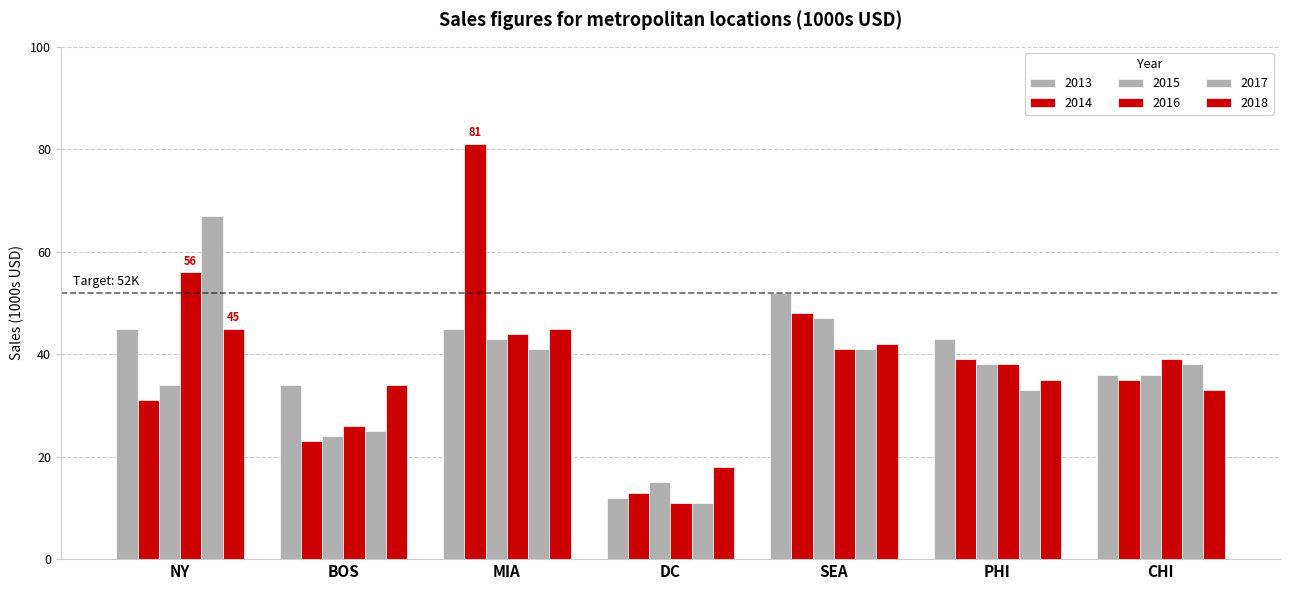

Reading left to right, extract all data points from this chart.

2013: NY=45	BOS=34	MIA=45	DC=12	SEA=52	PHI=43	CHI=36
2014: NY=31	BOS=23	MIA=81	DC=13	SEA=48	PHI=39	CHI=35
2015: NY=34	BOS=24	MIA=43	DC=15	SEA=47	PHI=38	CHI=36
2016: NY=56	BOS=26	MIA=44	DC=11	SEA=41	PHI=38	CHI=39
2017: NY=67	BOS=25	MIA=41	DC=11	SEA=41	PHI=33	CHI=38
2018: NY=45	BOS=34	MIA=45	DC=18	SEA=42	PHI=35	CHI=33